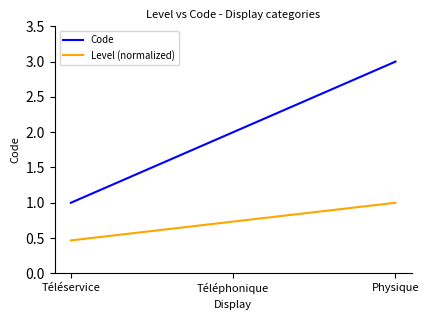

What is the approximate value of Code at Physique?

3.0